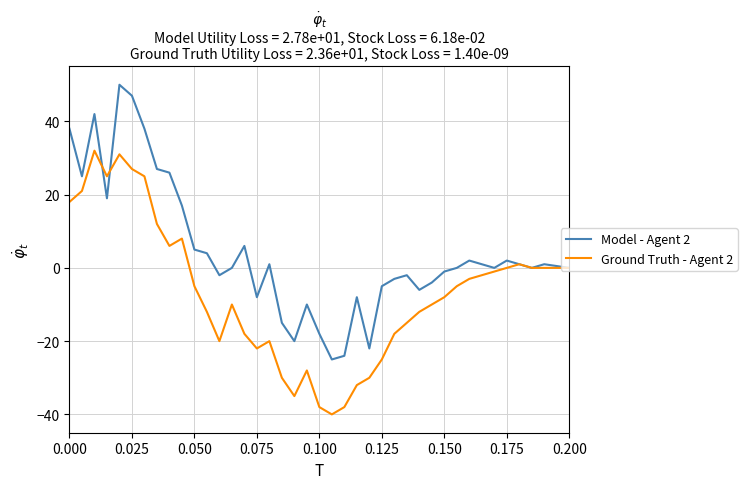

Reading left to right, list all the values displayed in this chart.

Model - Agent 2: 38	25	42	19	50	47	38	27	26	17	5	4	-2	0	6	-8	1	-15	-20	-10	-18	-25	-24	-8	-22	-5	-3	-2	-6	-4	-1	0	2	1	0	2	1	0	1	0
Ground Truth - Agent 2: 18	21	32	25	31	27	25	12	6	8	-5	-12	-20	-10	-18	-22	-20	-30	-35	-28	-38	-40	-38	-32	-30	-25	-18	-15	-12	-10	-8	-5	-3	-2	-1	0	1	0	0	0